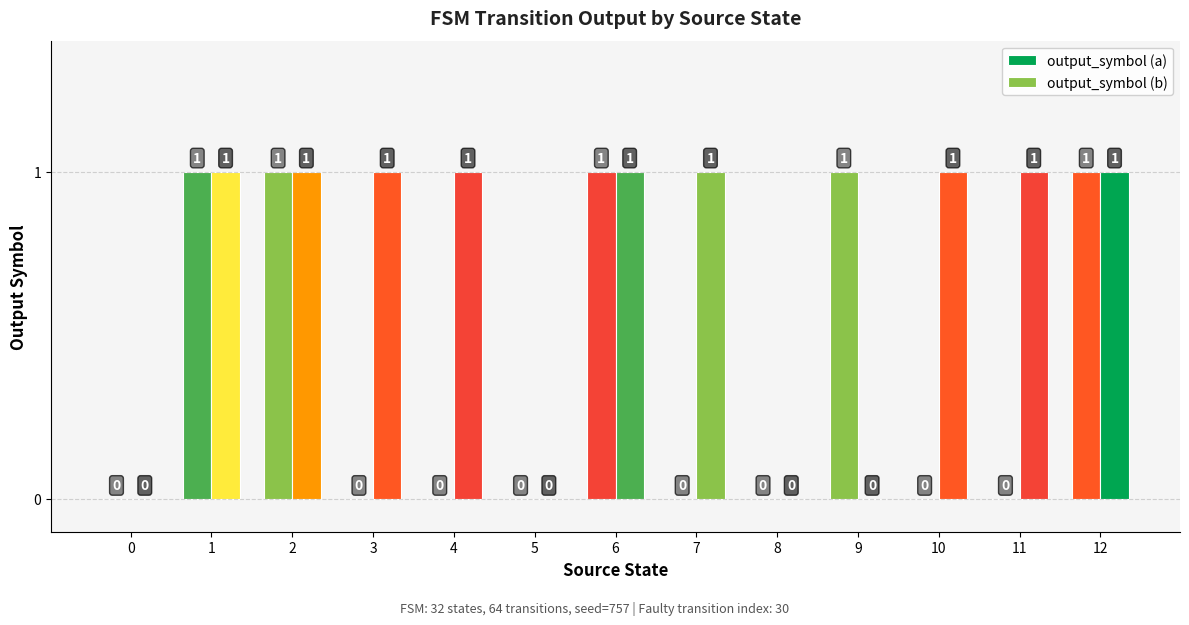

Which has a higher value, 2 or 4?

2